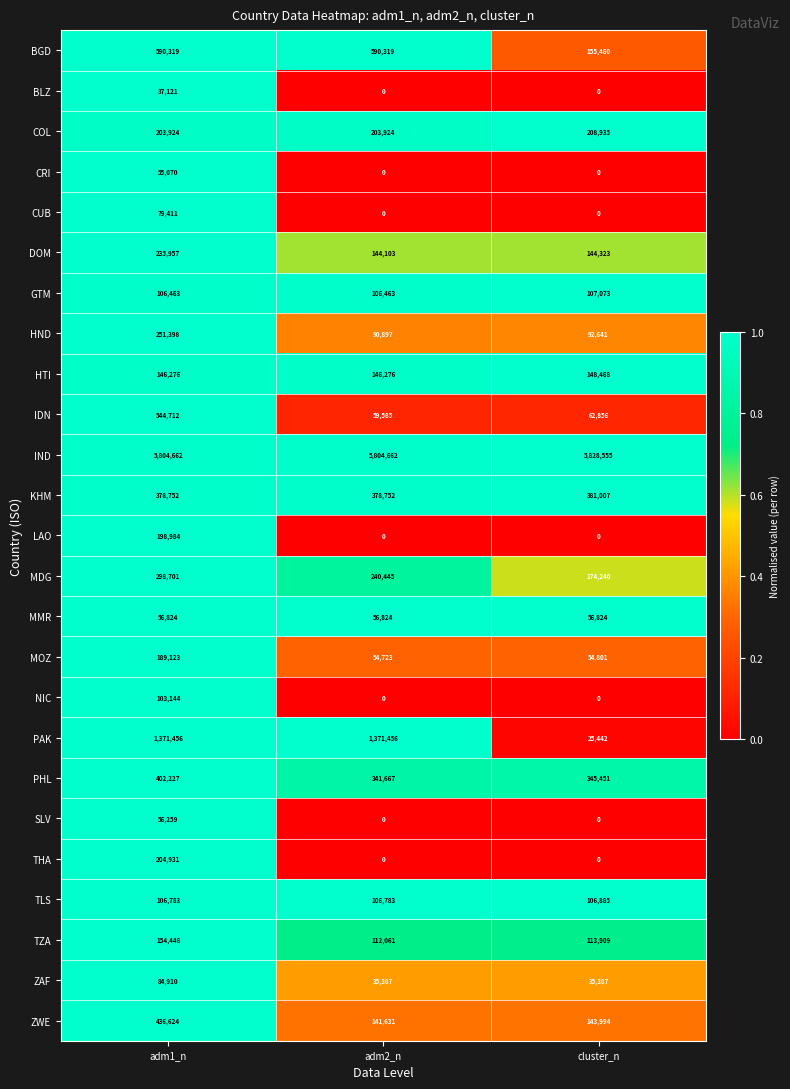

How many NIC values are between 0 and 103144?

3